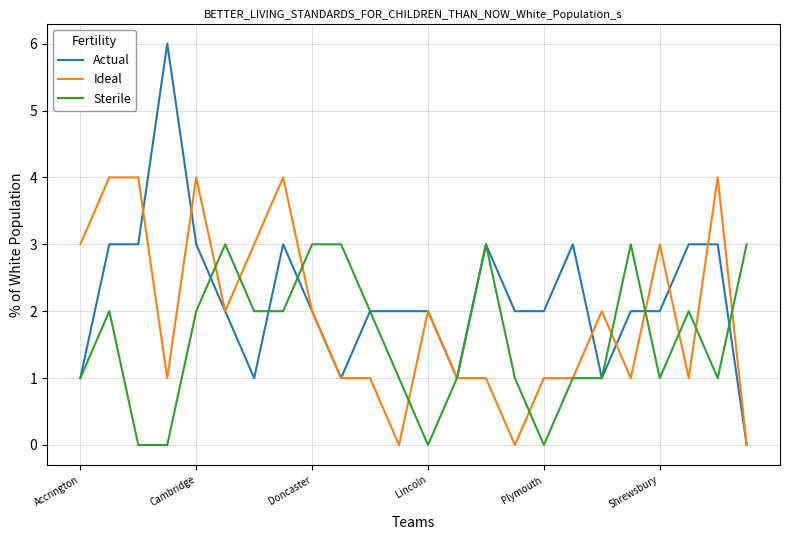

Which series has the largest range (max minus min)?

Actual